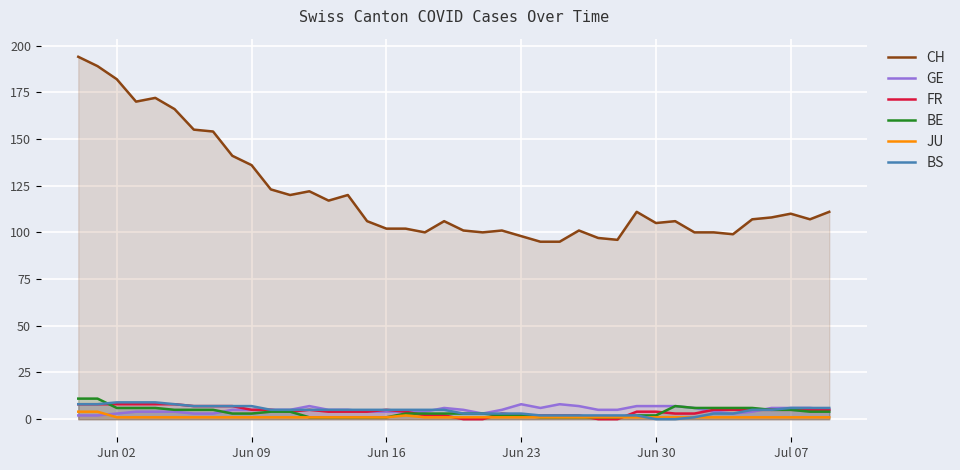

Reading left to right, extract all data points from this chart.

CH: 194	189	182	170	172	166	155	154	141	136	123	120	122	117	120	106	102	102	100	106	101	100	101	98	95	95	101	97	96	111	105	106	100	100	99	107	108	110	107	111
GE: 2	2	3	4	4	4	3	3	5	5	5	5	7	5	5	4	4	4	4	6	5	3	5	8	6	8	7	5	5	7	7	7	6	4	3	4	6	6	6	5
FR: 8	8	8	8	8	8	7	7	7	5	5	4	5	4	4	4	5	4	2	2	0	0	3	2	2	2	2	0	0	4	4	3	3	5	5	5	5	5	5	5
BE: 11	11	6	6	6	5	5	5	3	3	4	4	1	1	1	1	1	3	3	3	3	3	2	2	1	1	1	1	1	2	2	7	6	6	6	6	5	5	4	4
JU: 4	4	1	1	1	1	1	1	1	1	1	1	1	1	1	1	1	2	1	1	1	1	1	1	1	1	1	1	1	1	1	1	1	1	1	1	1	1	1	1
BS: 8	8	9	9	9	8	7	7	7	7	5	5	5	5	5	5	5	5	5	5	3	3	3	3	2	2	2	2	2	2	0	0	1	3	3	5	5	6	6	6